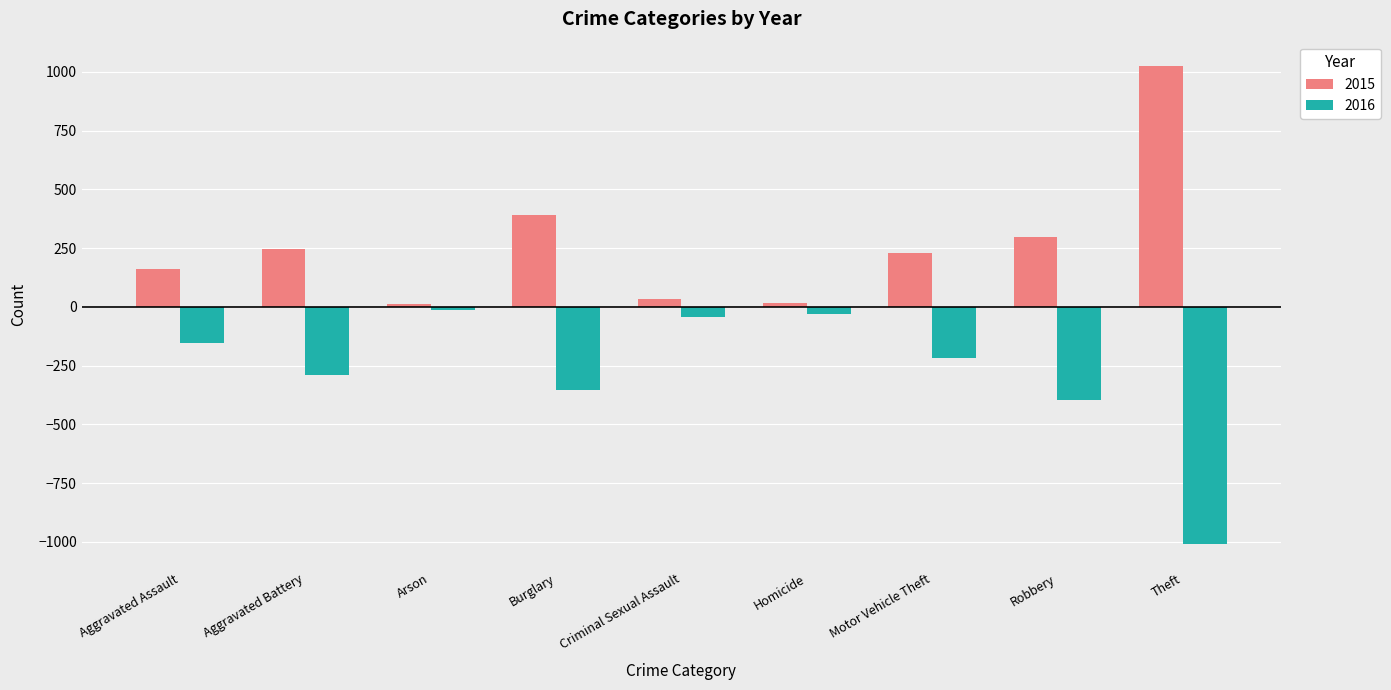

At Burglary, list the series in order from smallest to largest.

2016, 2015